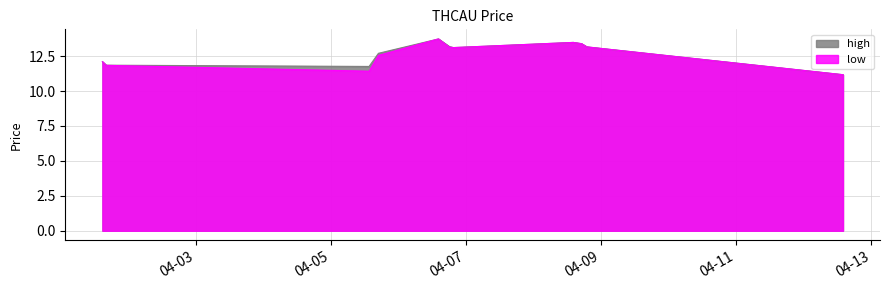

What is the label of the 6th point from the right?

2022-04-06 18:10:00